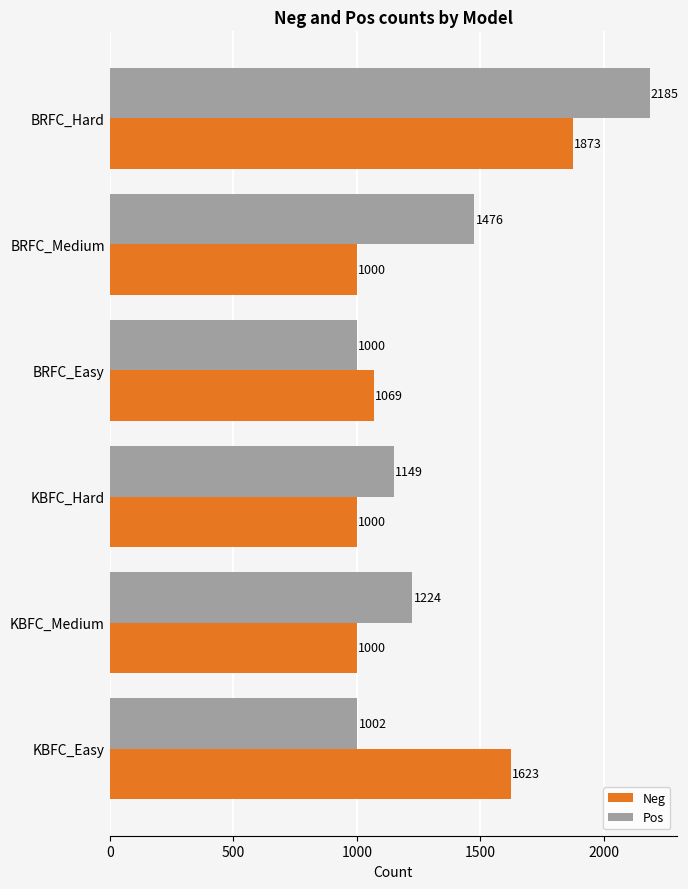

At BRFC_Hard, list the series in order from largest to smallest.

Pos, Neg